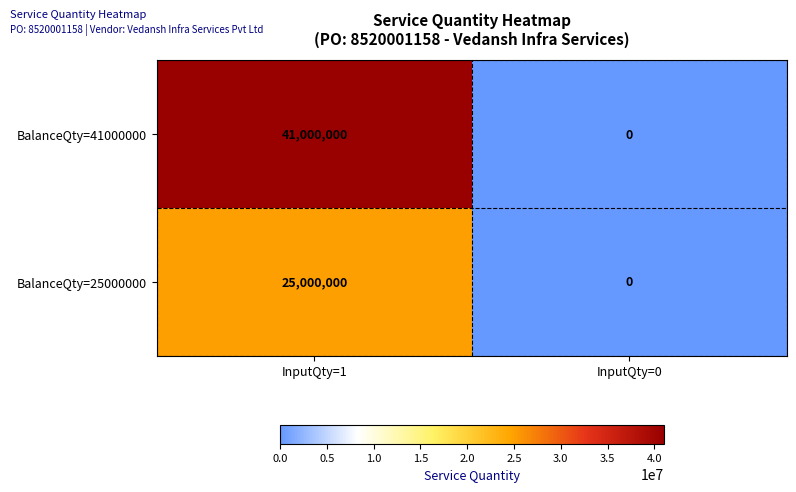

Is it true that BalanceQty=25000000 equals 0 at InputQty=0?

True